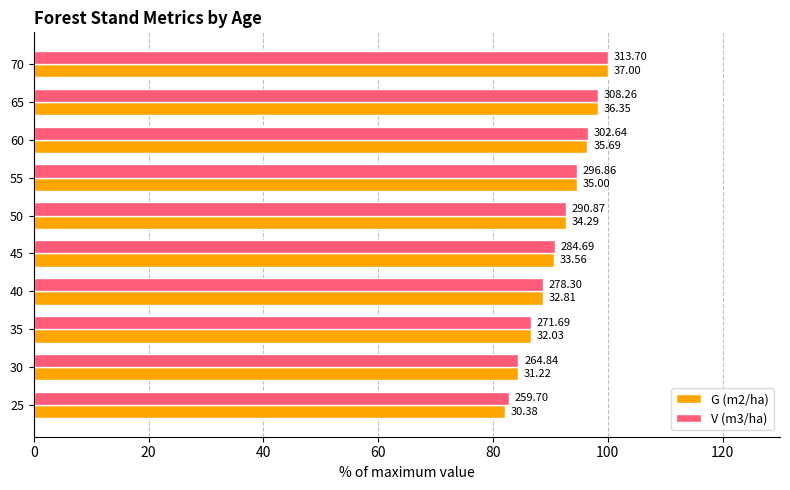

What are all the series names shown in the legend?

G (m2/ha), V (m3/ha)